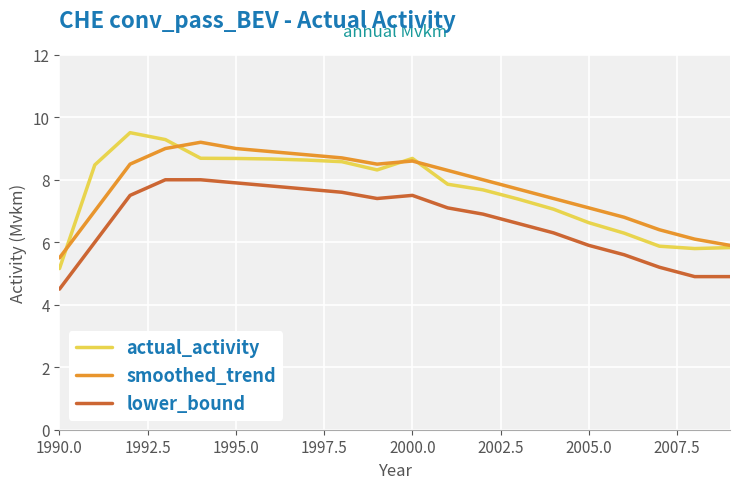

Which series has the largest total across all categories?

smoothed_trend